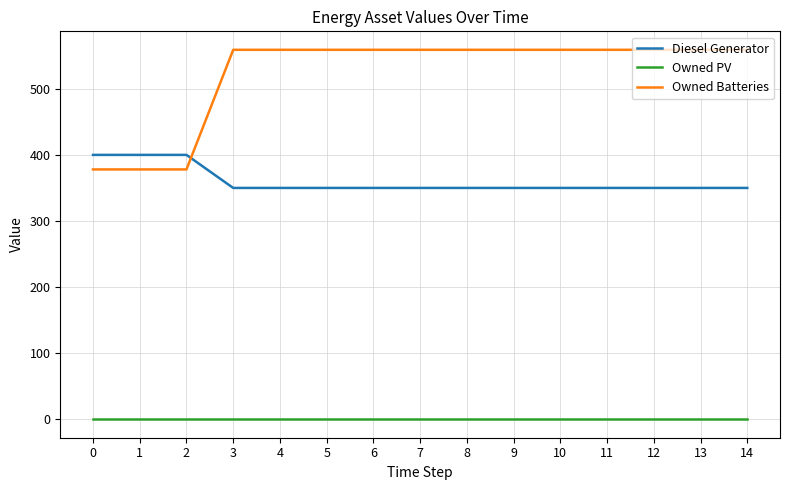

Reading left to right, extract all data points from this chart.

Diesel Generator: 400	400	400	350	350	350	350	350	350	350	350	350	350	350	350
Owned PV: 0	0	0	0	0	0	0	0	0	0	0	0	0	0	0
Owned Batteries: 378	378	378	559	559	559	559	559	559	559	559	559	559	559	559